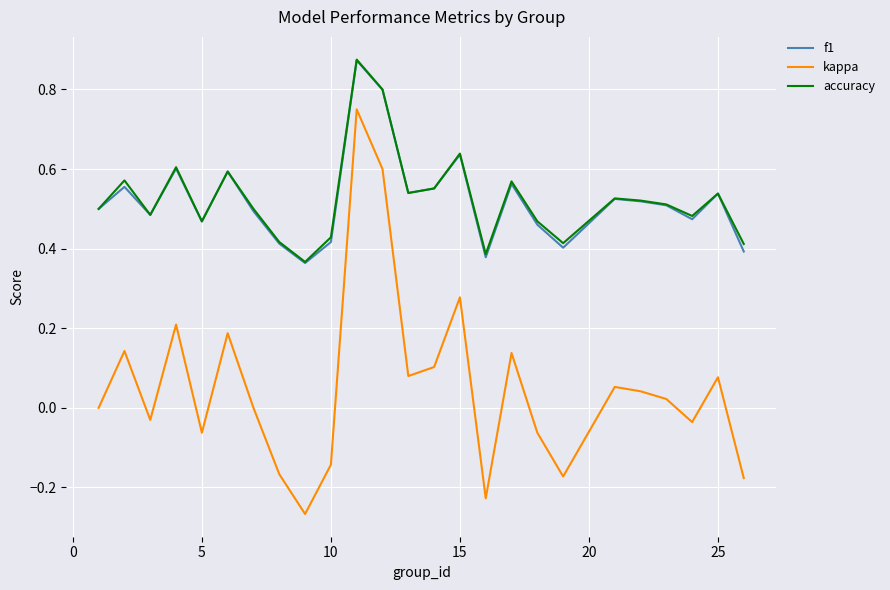

How many series are shown in this chart?

3